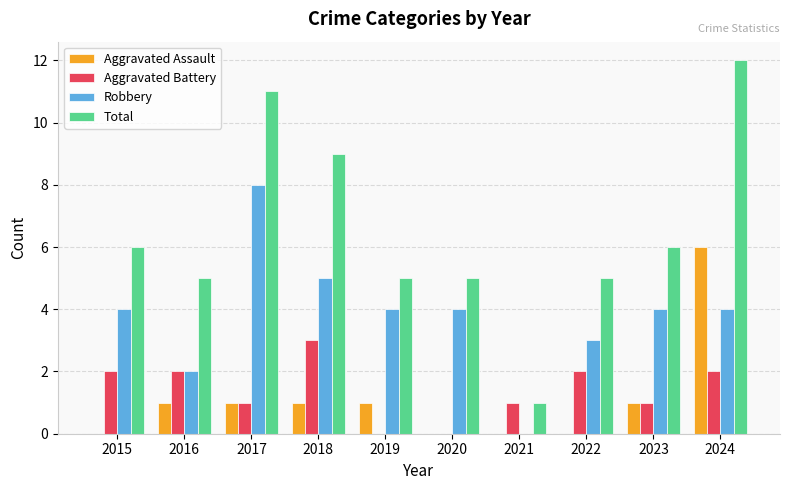

True or false: Aggravated Assault has a value of 1 at 2017.

True